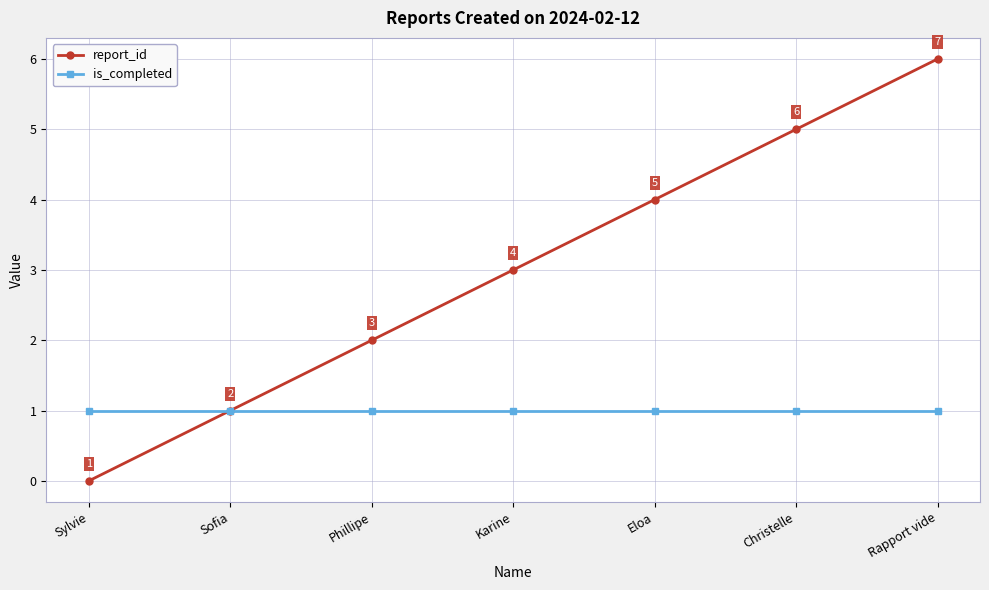

What is the maximum value shown in the chart?

6